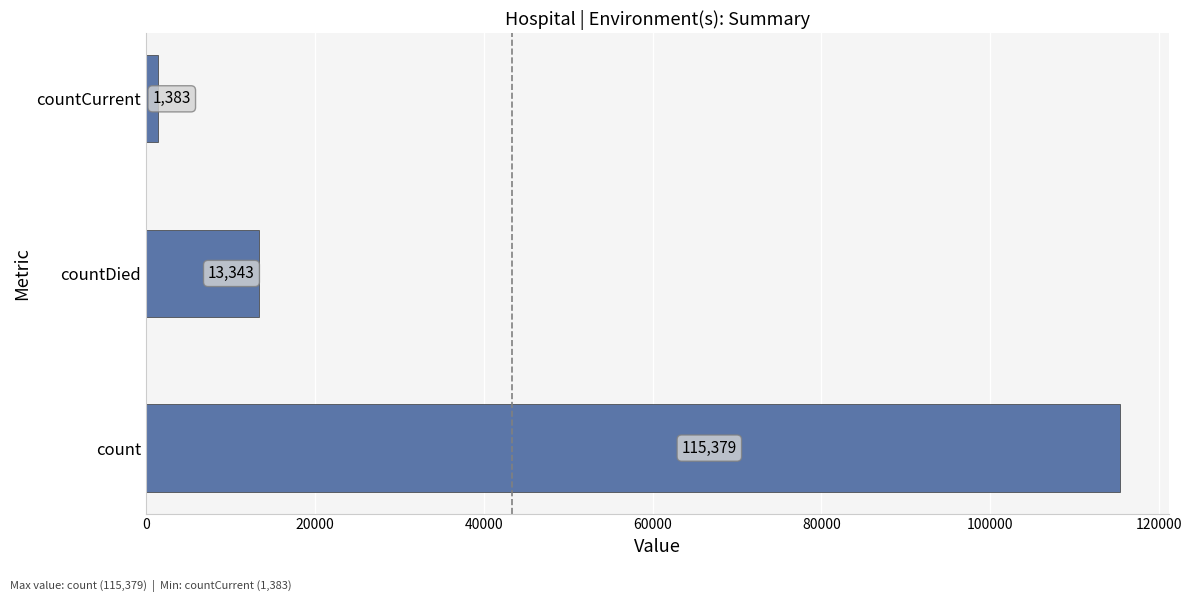

How many values are below 13343?

1